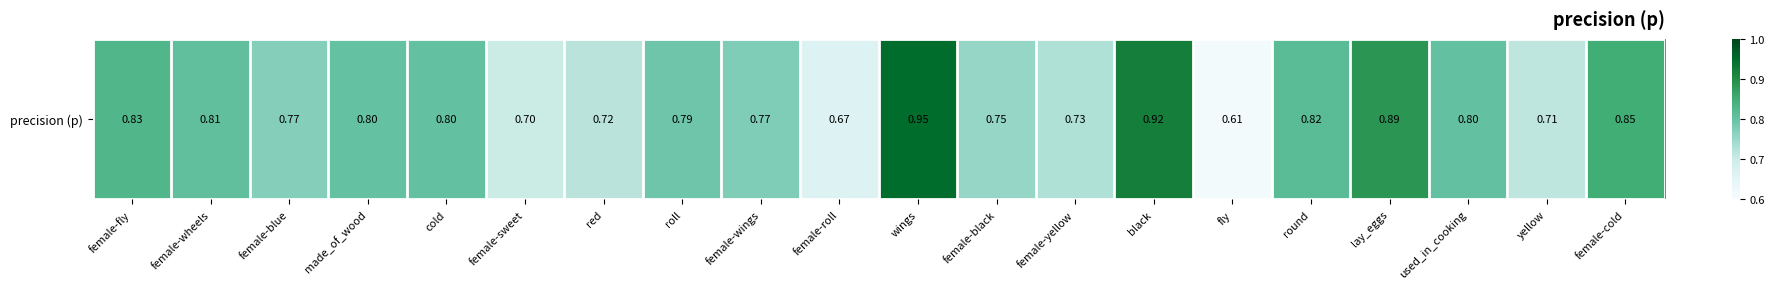

What is the difference between the values at roll and lay_eggs?

0.1